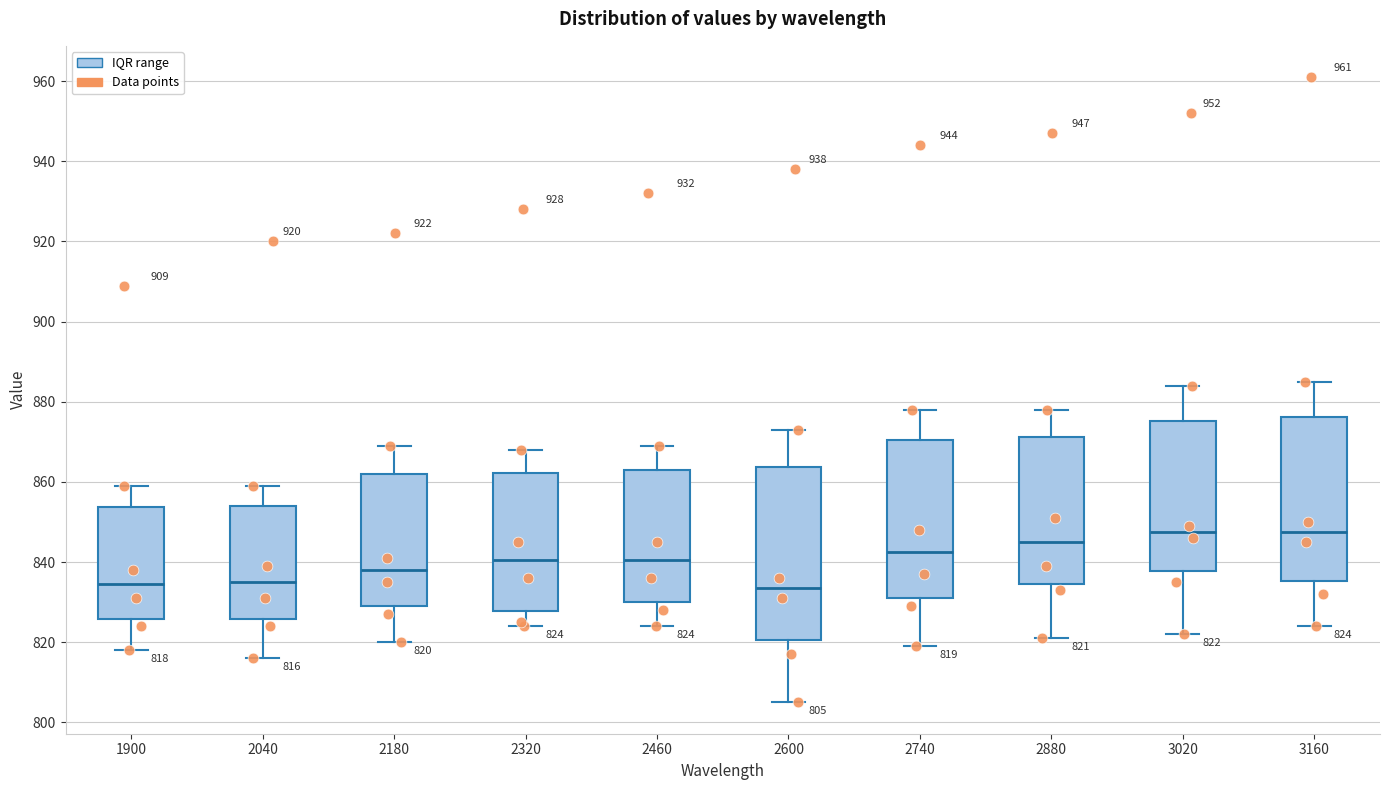

Which box is the tallest, from its lower edge to its upper edge?

2600